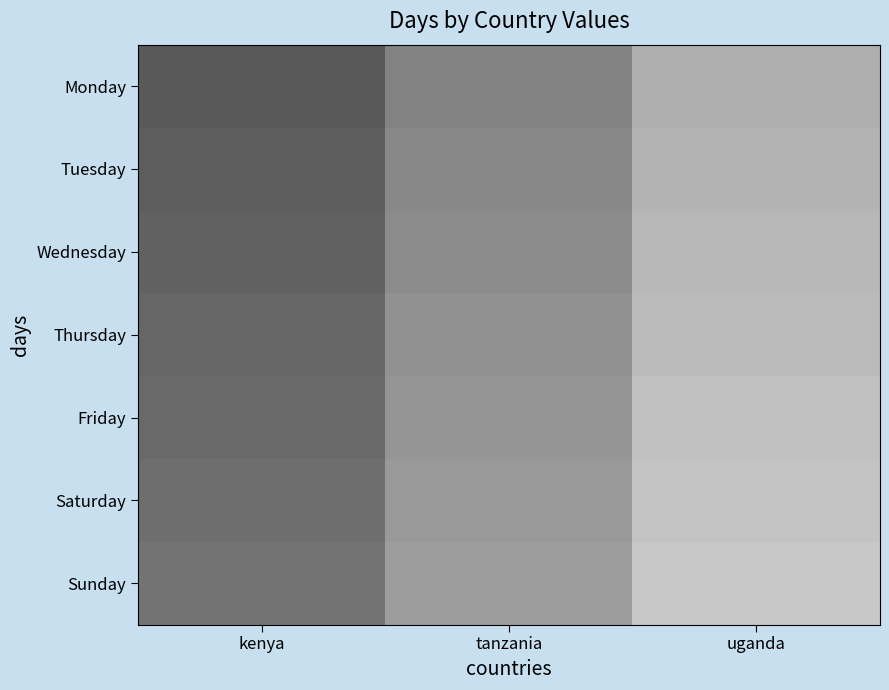

List the series in order of their peak value, lowest first.

Monday, Tuesday, Wednesday, Thursday, Friday, Saturday, Sunday